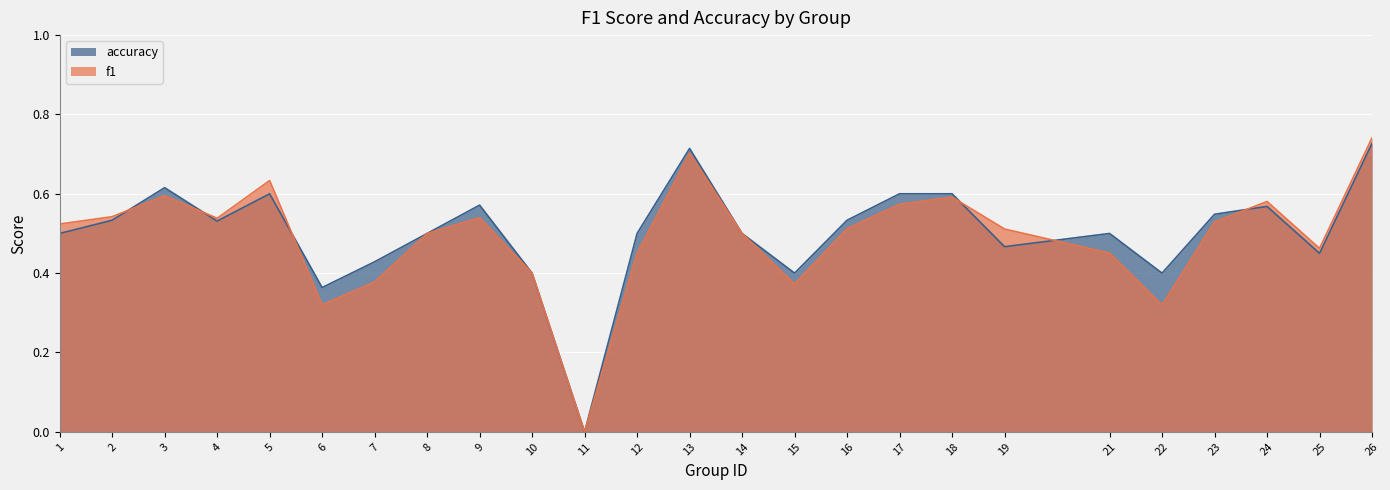

Between 26 and 7, which is larger?

26